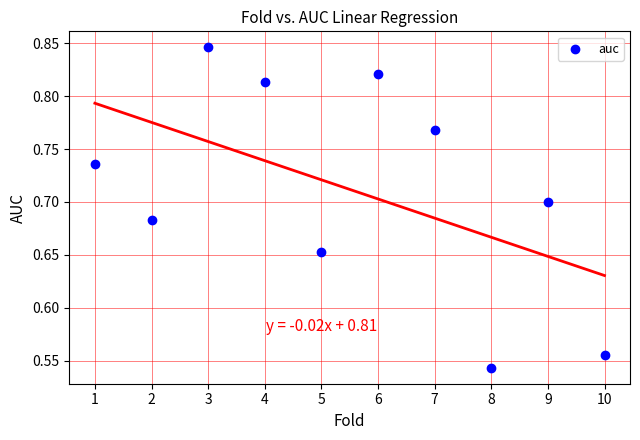

What is the range of X values (max minus min)?

9.0